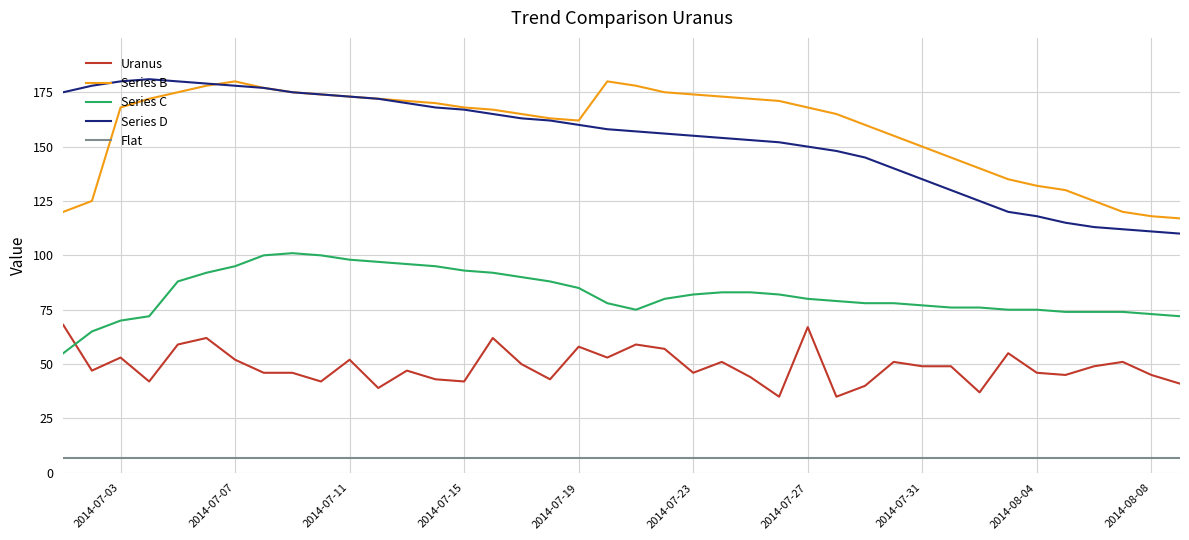

What is the minimum value for Flat?

7